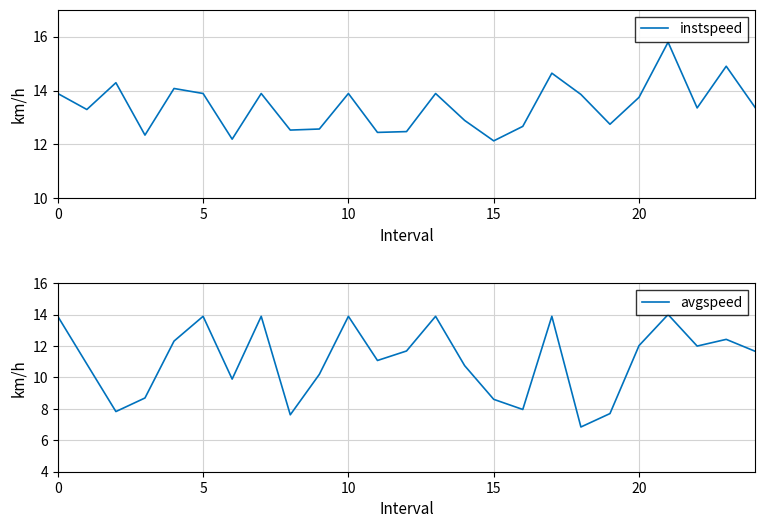

Reading left to right, transcribe all the data shown in this chart.

instspeed: 13.9	13.3	14.3	12.3	14.1	13.9	12.2	13.9	12.5	12.6	13.9	12.4	12.5	13.9	12.9	12.1	12.7	14.6	13.9	12.7	13.7	15.8	13.4	14.9	13.4
avgspeed: 13.9	10.9	7.8	8.7	12.3	13.9	9.9	13.9	7.6	10.2	13.9	11.1	11.7	13.9	10.7	8.6	8.0	13.9	6.8	7.7	12.0	14.0	12.0	12.4	11.7